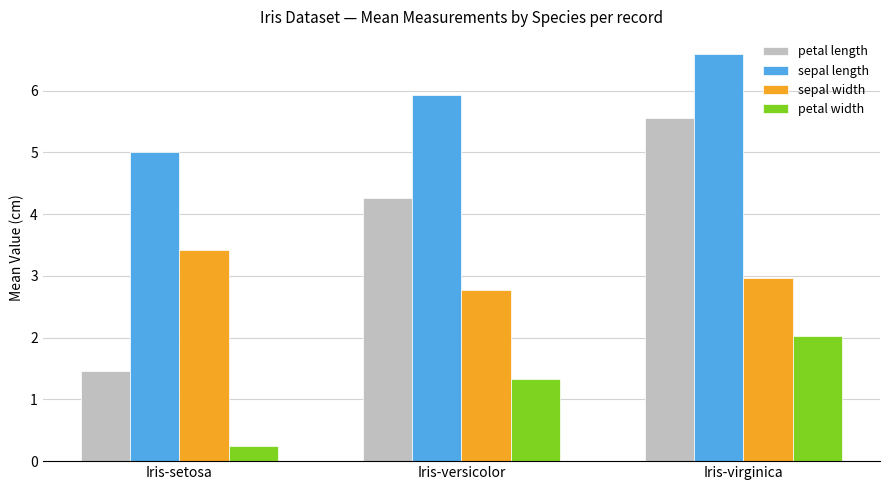

Rank the series at Iris-virginica from lowest to highest value.

petal width, sepal width, petal length, sepal length